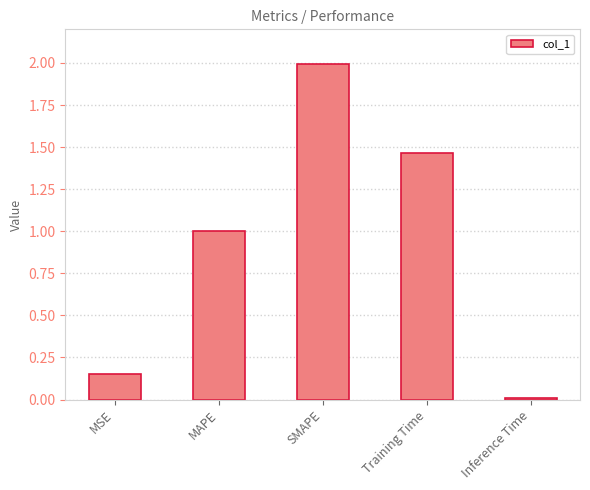

Is it true that the value at Training Time is 0.7?

False